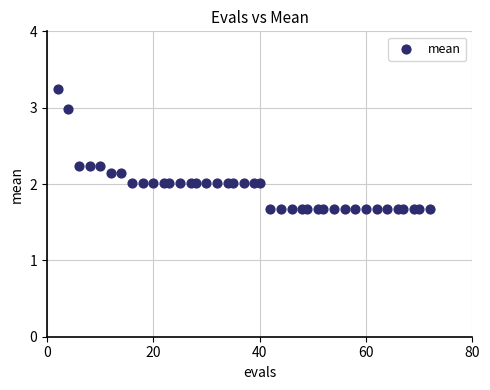

What is the range of X values (max minus min)?

70.0